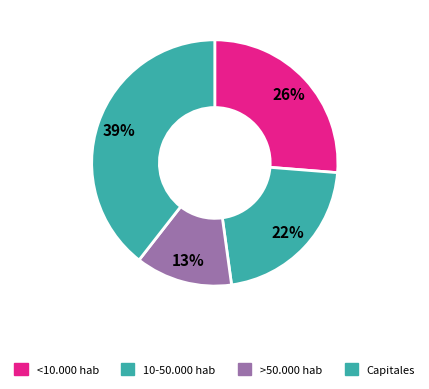

What percentage is NOT represented by <10.000 hab?

73.7%